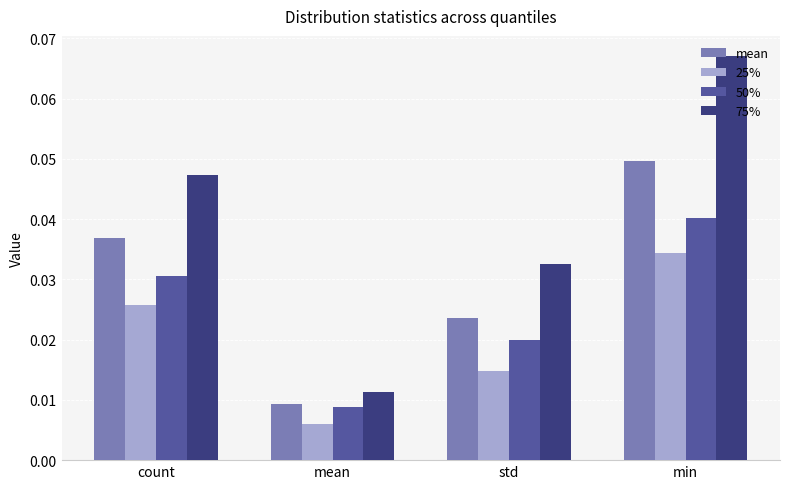

At which category is the sum across all series the highest?

min